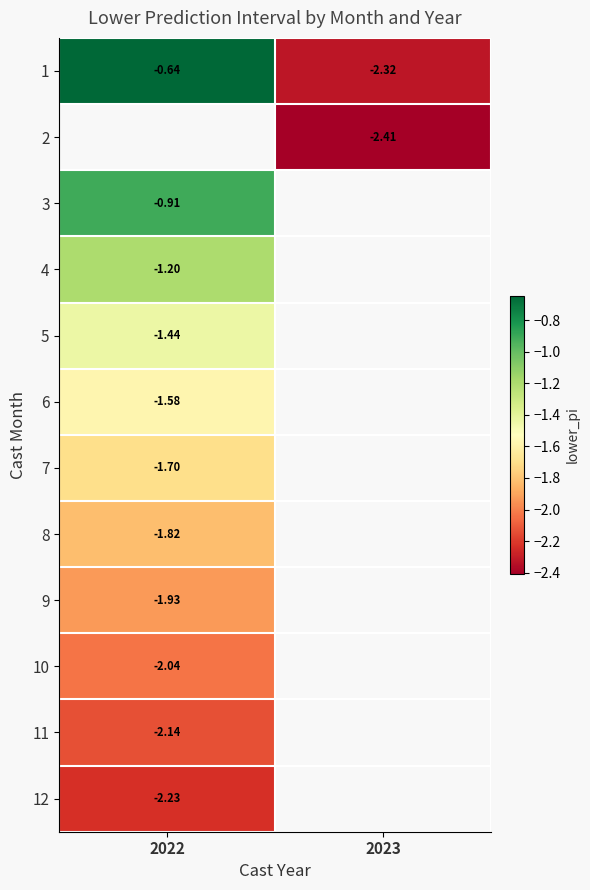

Which has a higher value, 2023 or 2022?

2022